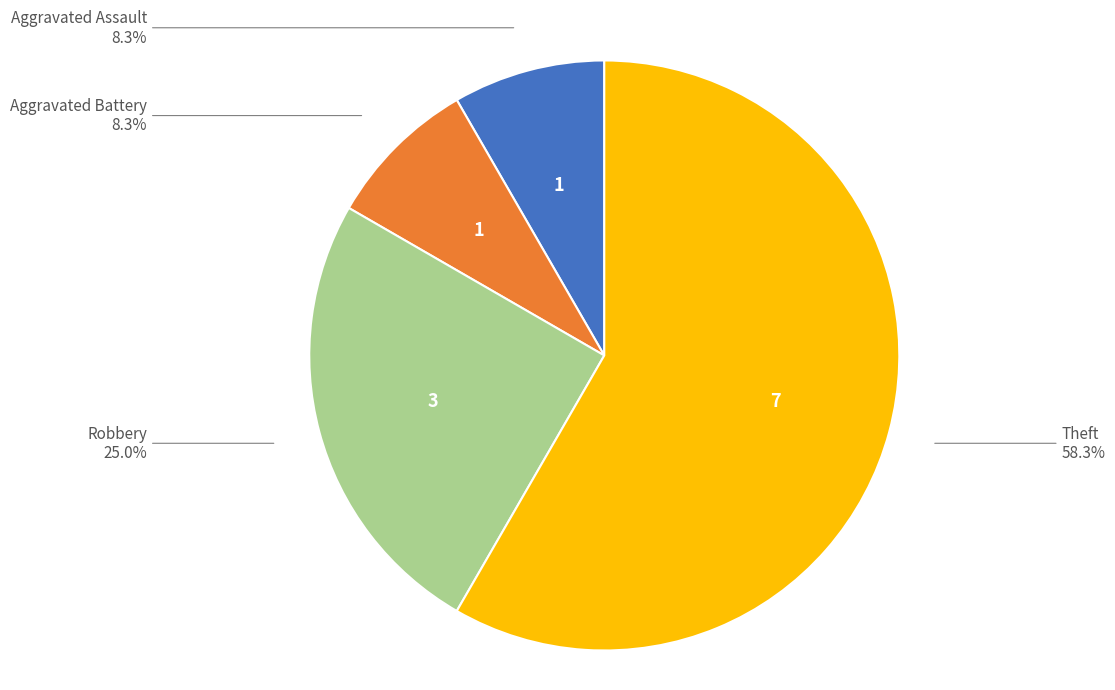

Is there any slice that represents more than half of the pie?

Yes